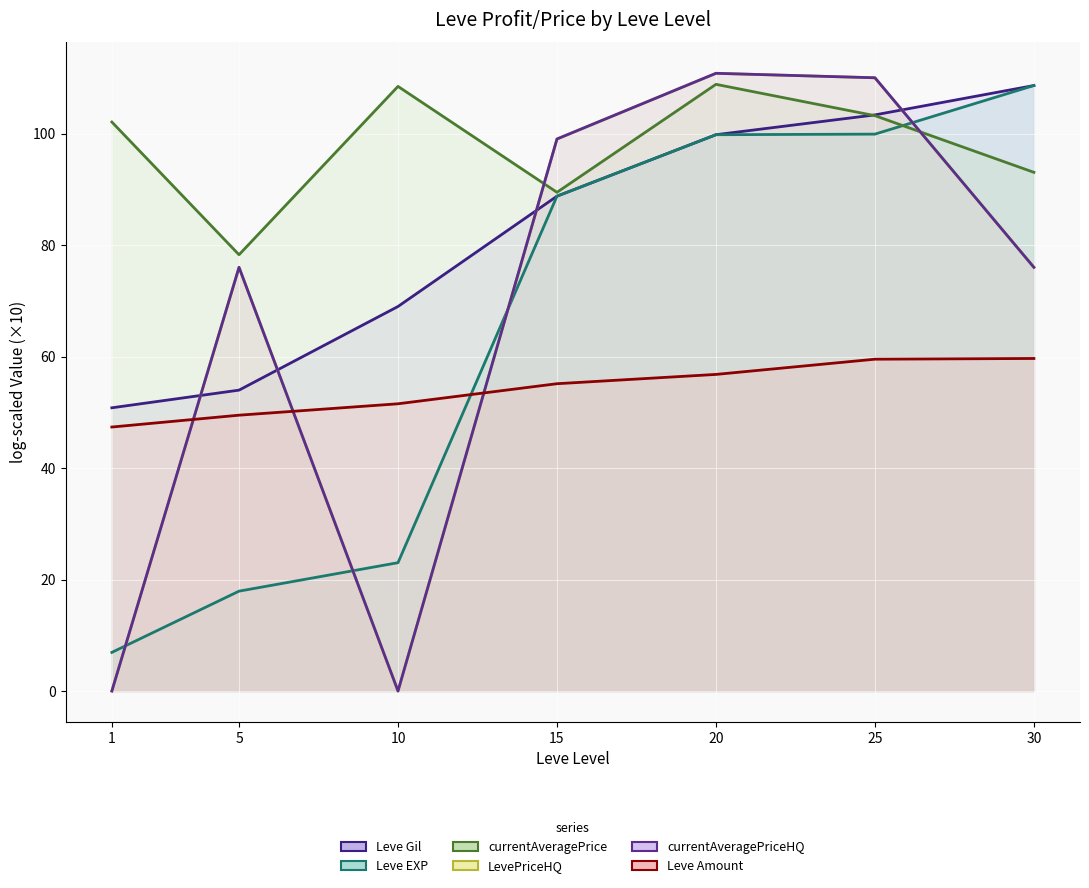

Where does the currentAveragePrice series first go above 102?

1